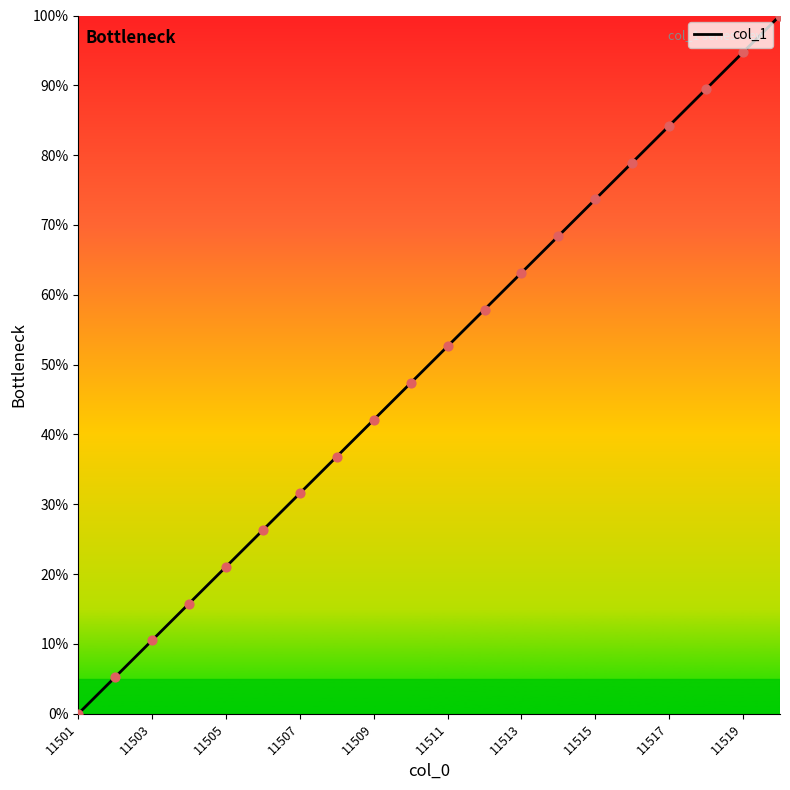

What is the difference between the maximum and minimum values?

100.0